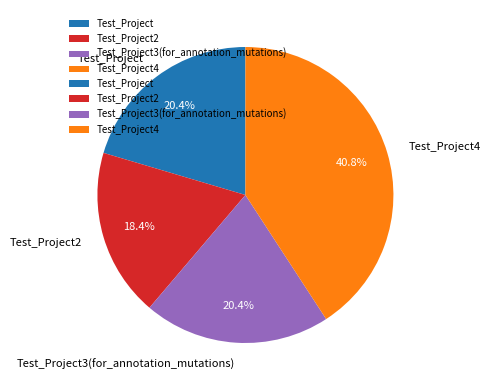

Approximately how many times larger is the value at Test_Project4 compared to Test_Project3(for_annotation_mutations)?

2.0